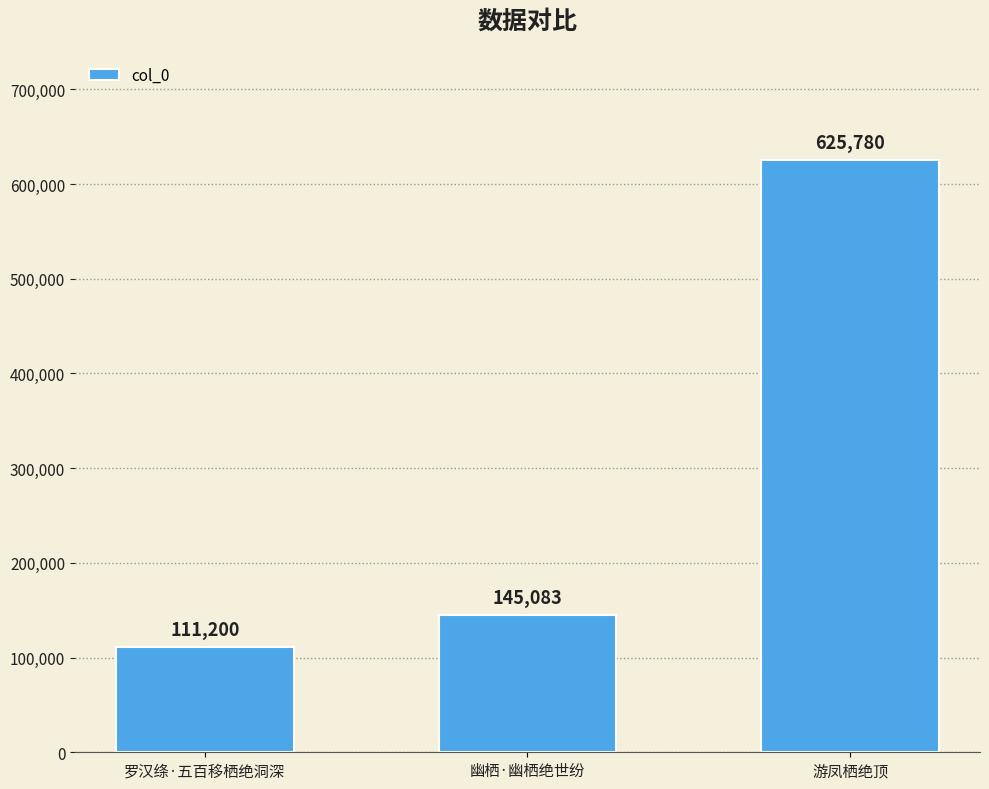

Does the chart contain any negative values?

No